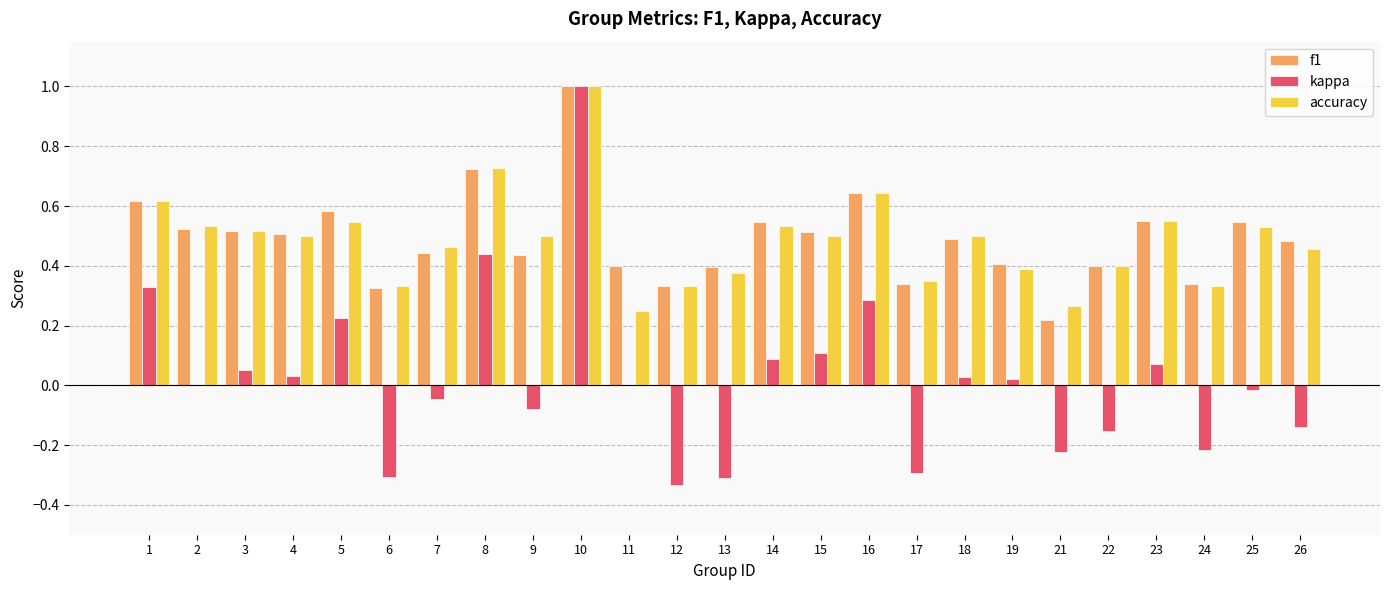

At which category is the sum across all series the highest?

10